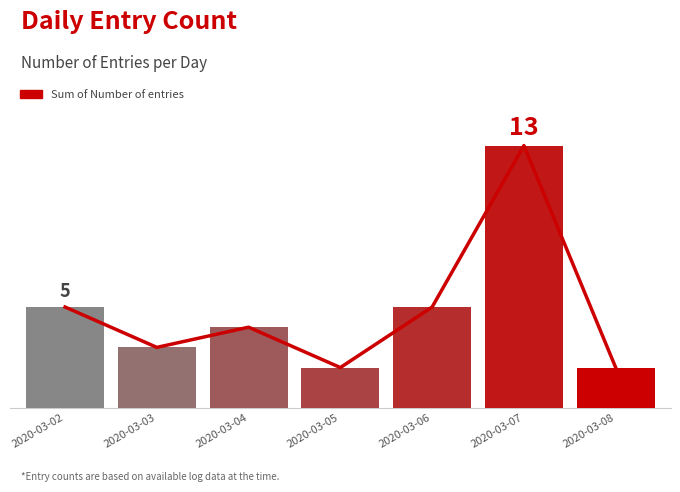

Which label corresponds to the smallest value in the chart?

2020-03-05